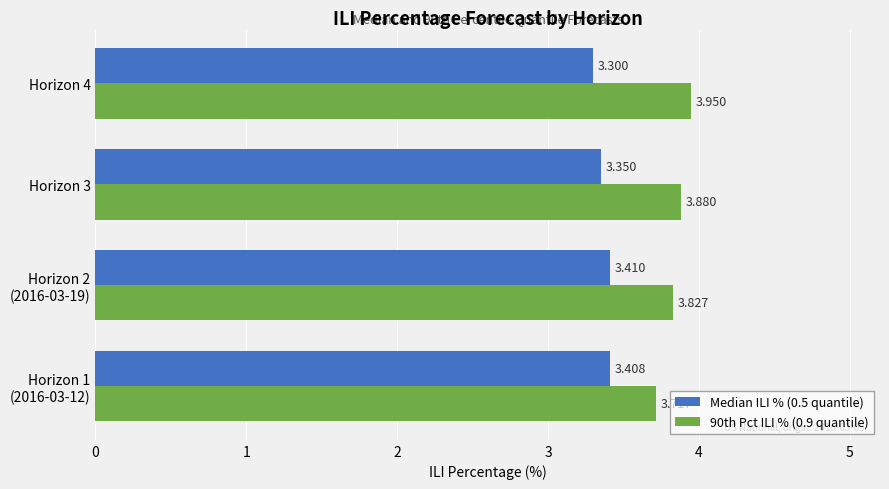

List the labels in order of 90th Pct ILI % (0.9 quantile) value, largest first.

Horizon 4, Horizon 3, Horizon 2
(2016-03-19), Horizon 1
(2016-03-12)